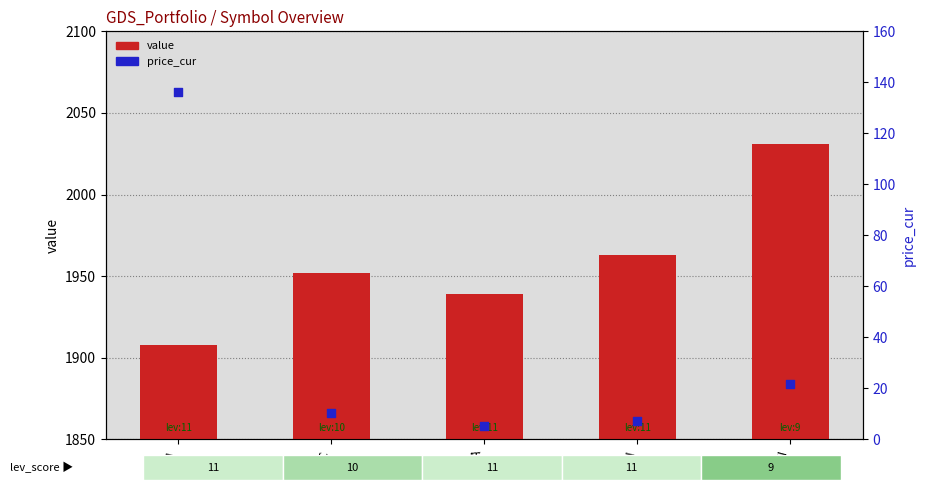

Which series has the largest Y range (max minus min)?

price_cur